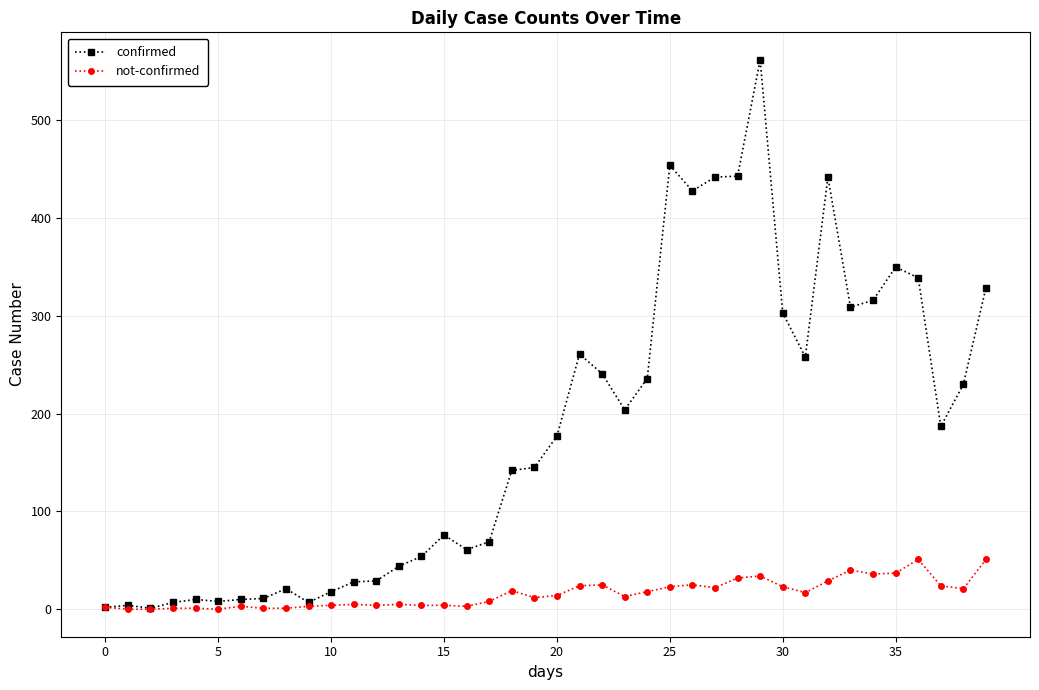

List the series in order of their peak value, lowest first.

not-confirmed, confirmed